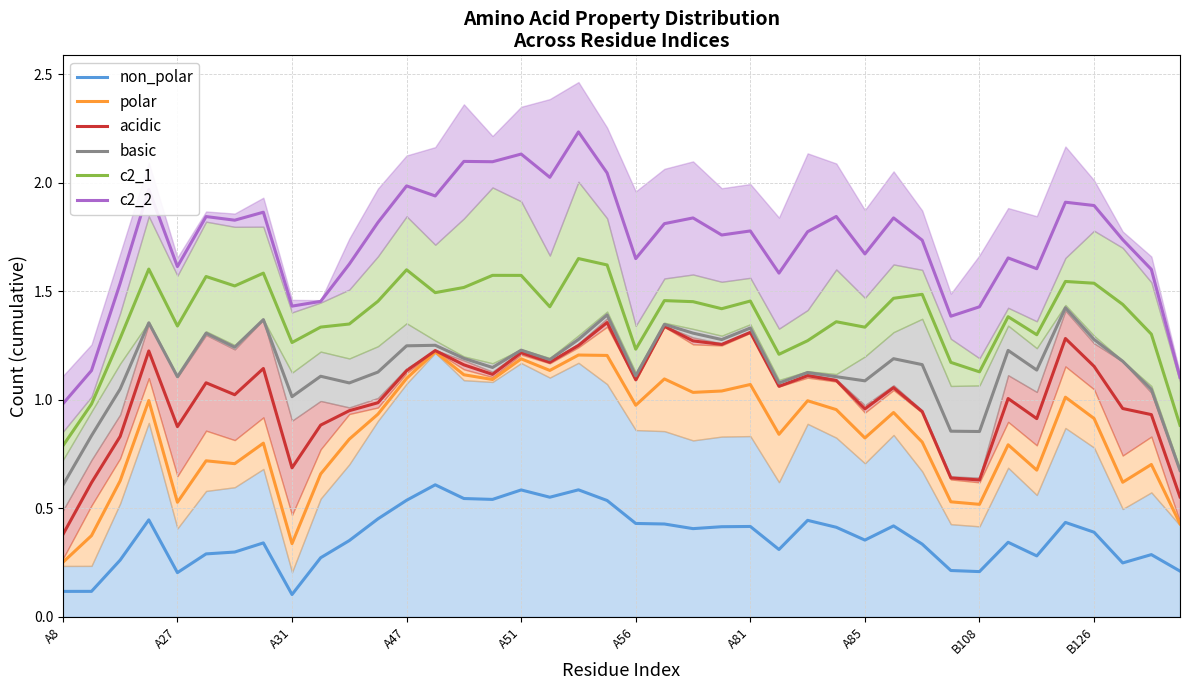

Between A56 and A8, which is larger?

A56